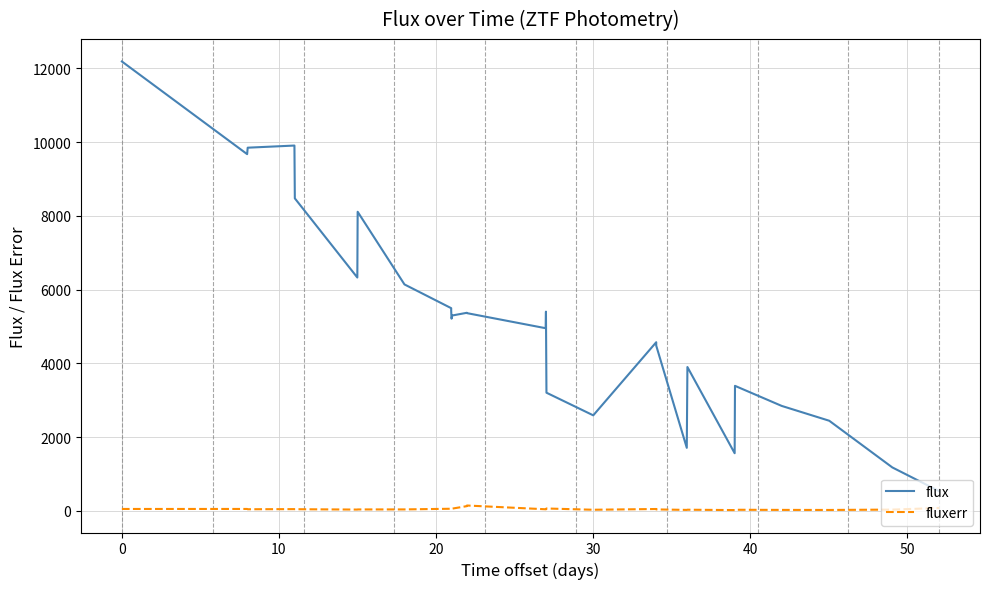

Which series has the largest range (max minus min)?

flux